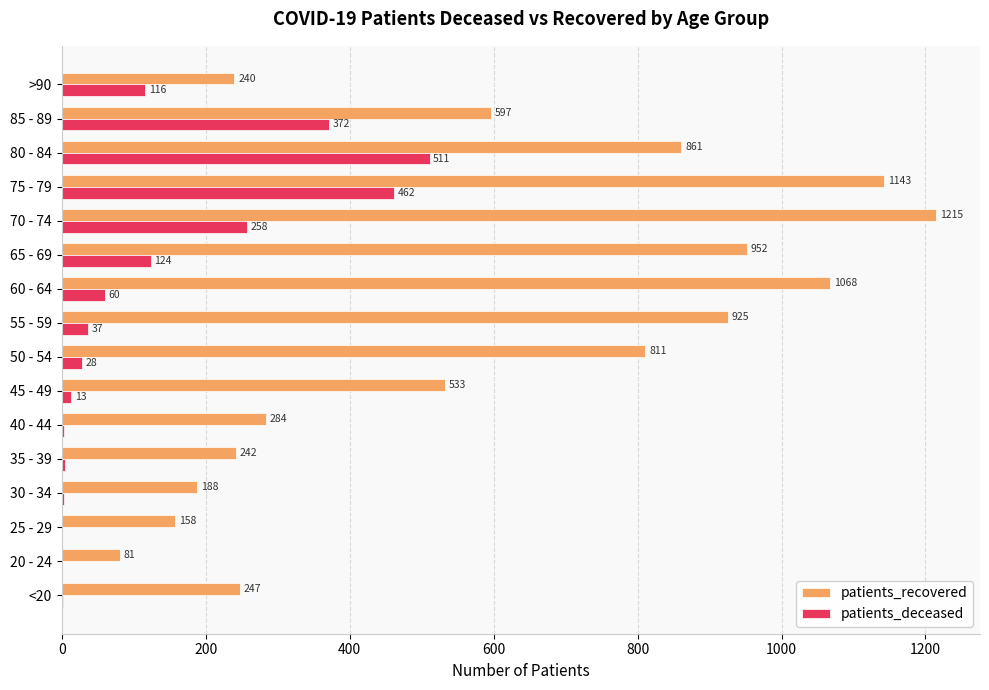

How many data points does each series have?

16